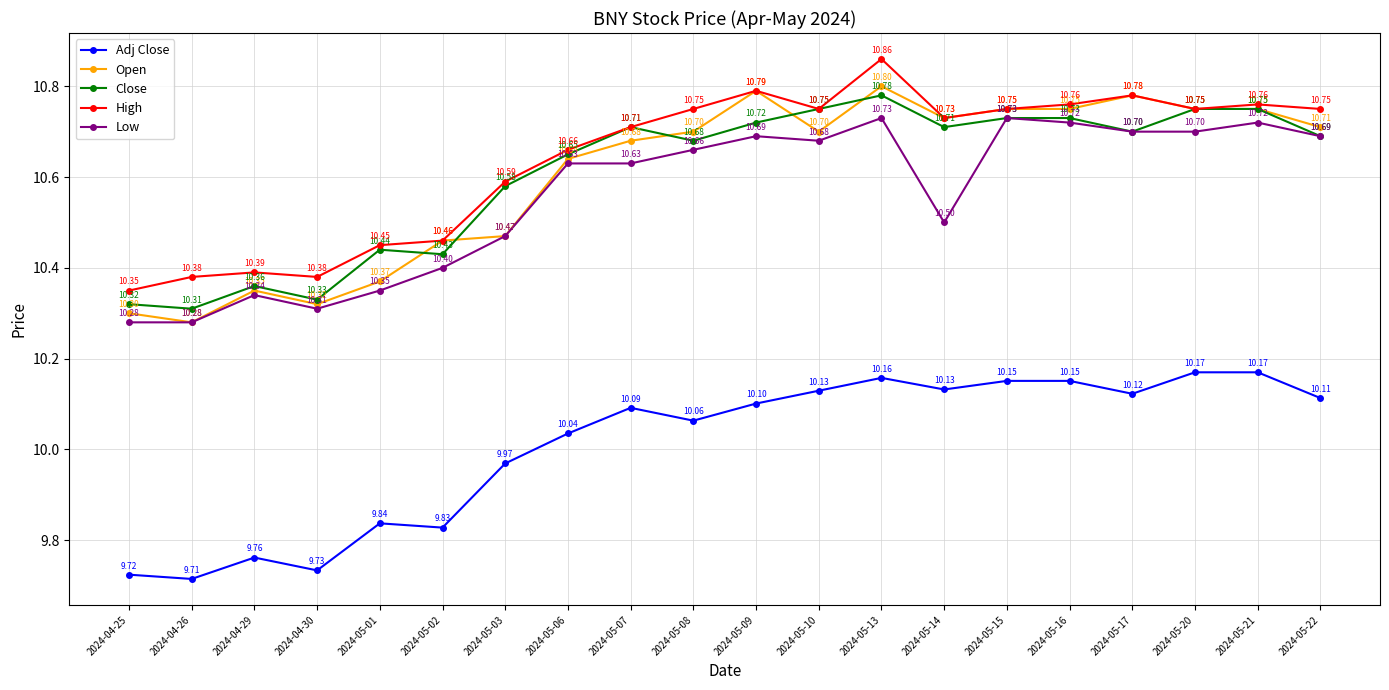

The Adj Close series shows 10.1 at 2024-05-14. True or false?

True